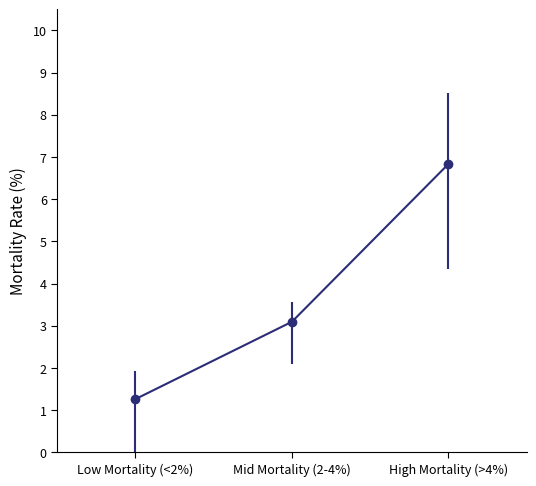

Where is the data nearest to the value 4?

Mid Mortality (2-4%)